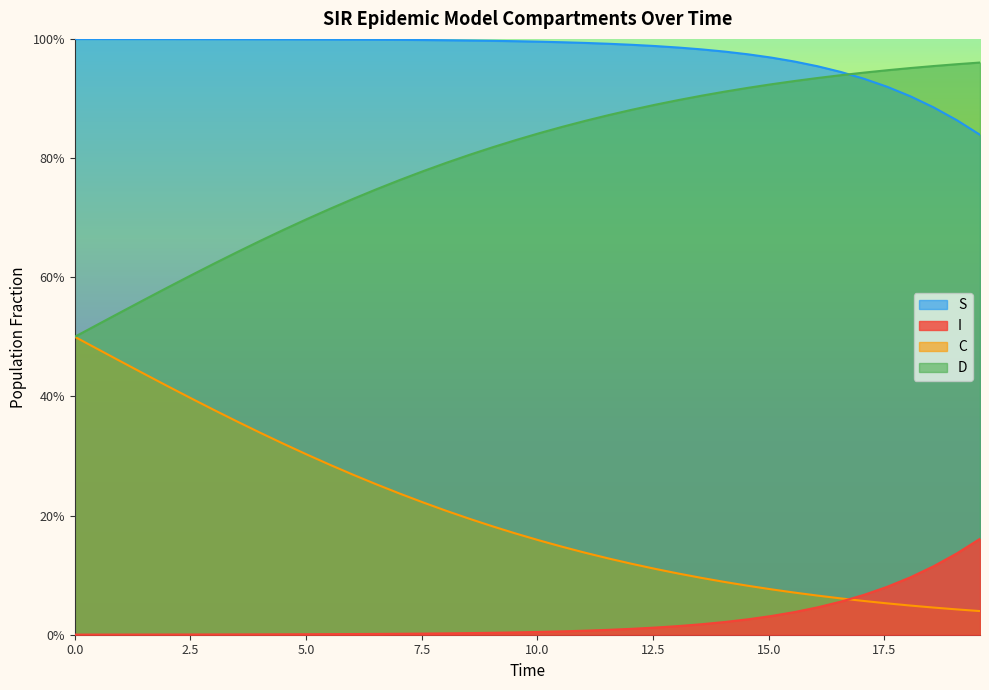

What are all the series names shown in the legend?

S, I, C, D